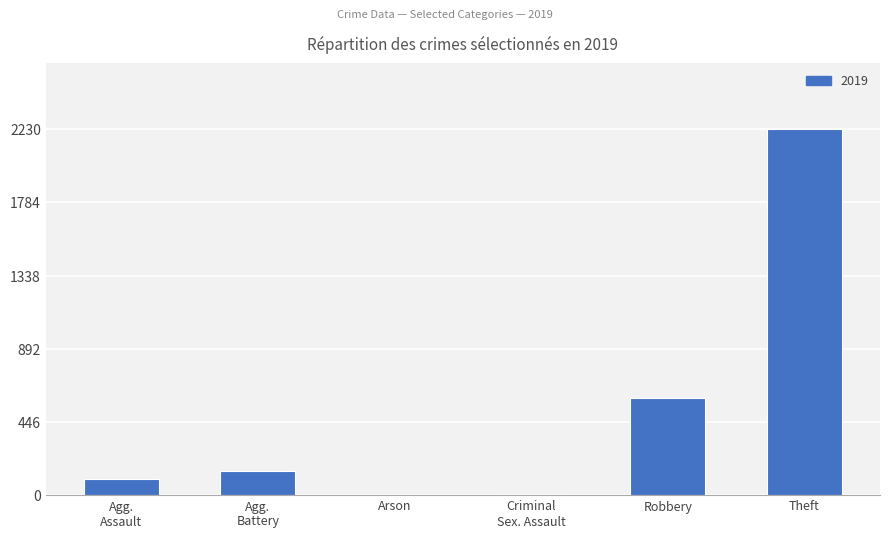

The chart shows a value of 380 at Robbery. True or false?

False